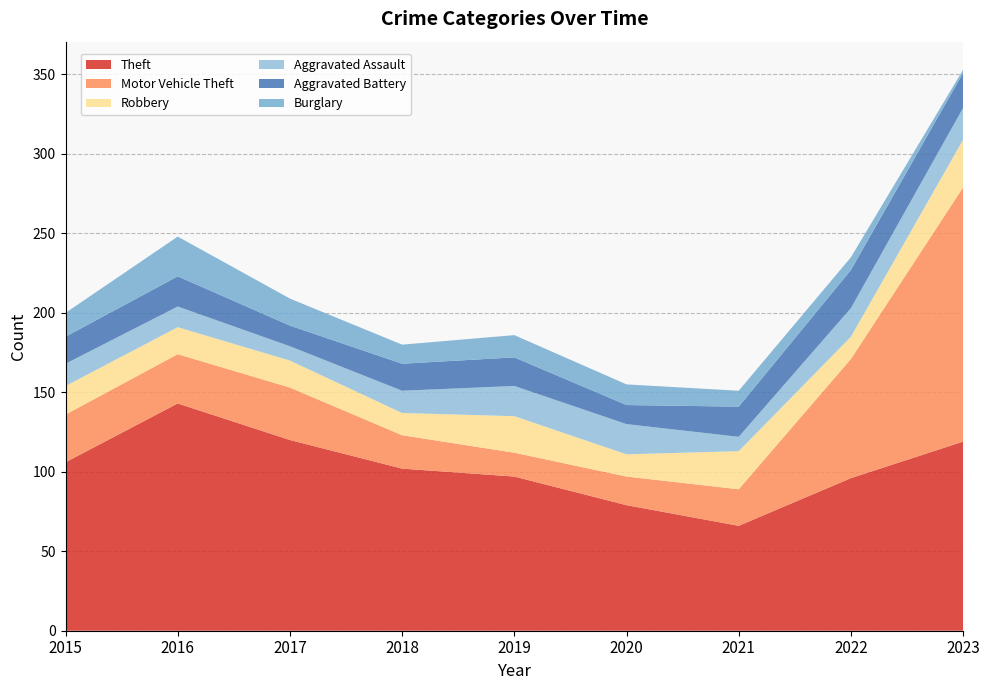

Reading right to left, what are all the values shown in this chart?

Theft: 2023=119	2022=96	2021=66	2020=79	2019=97	2018=102	2017=120	2016=143	2015=106
Motor Vehicle Theft: 2023=160	2022=75	2021=23	2020=18	2019=15	2018=21	2017=33	2016=31	2015=30
Robbery: 2023=30	2022=14	2021=24	2020=14	2019=23	2018=14	2017=17	2016=17	2015=18
Aggravated Assault: 2023=20	2022=18	2021=9	2020=19	2019=19	2018=14	2017=9	2016=13	2015=14
Aggravated Battery: 2023=22	2022=24	2021=19	2020=12	2019=18	2018=17	2017=13	2016=19	2015=17
Burglary: 2023=2	2022=8	2021=10	2020=13	2019=14	2018=12	2017=17	2016=25	2015=15